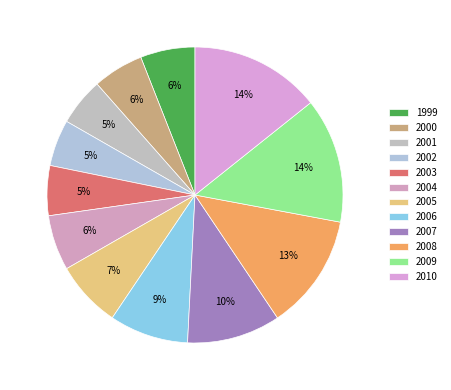

What percentage is the 2001 slice, to the nearest percent?

5%